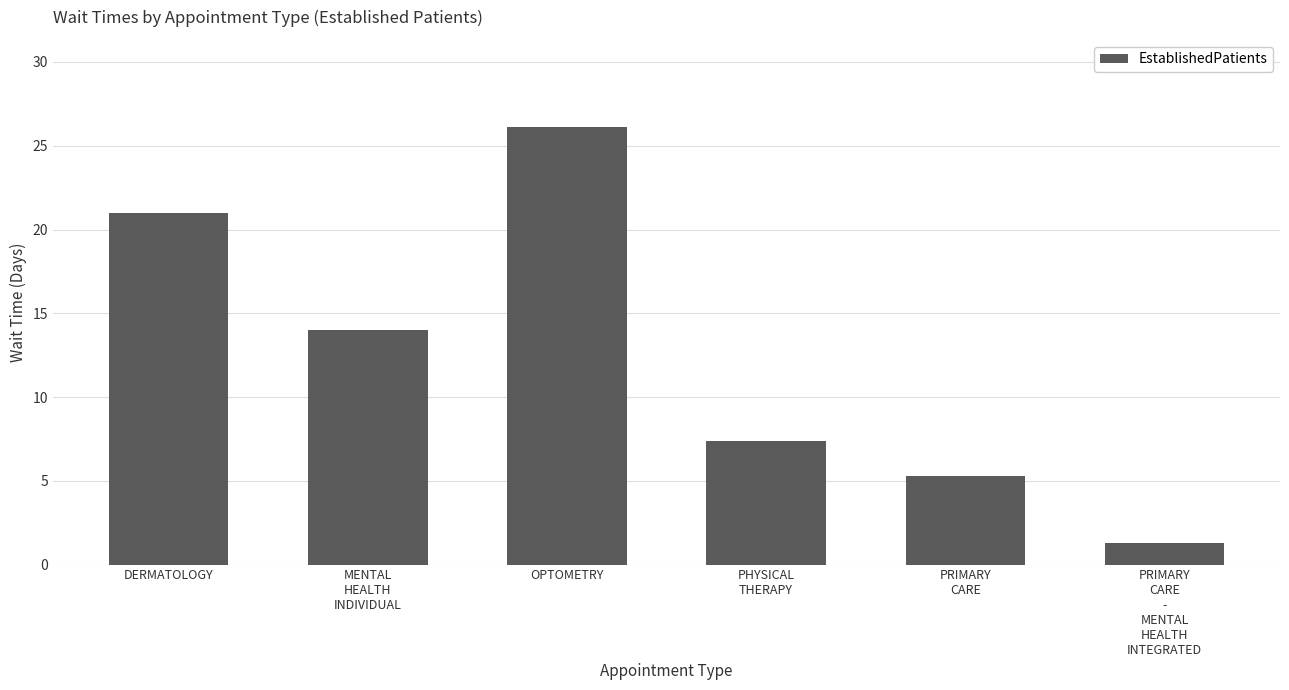

What is the greatest value displayed?

26.1